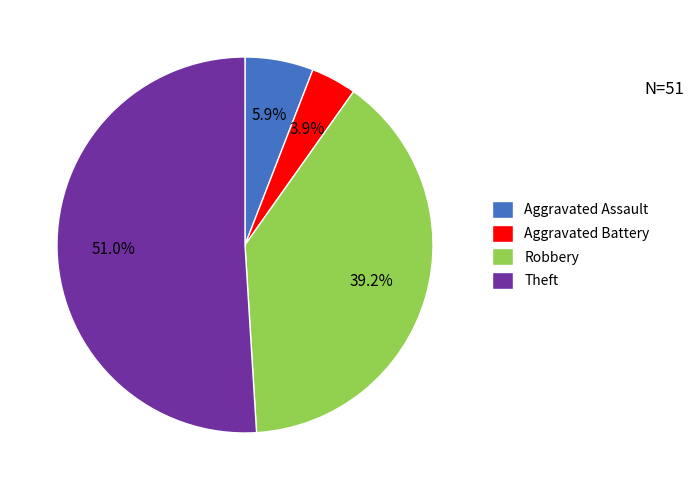

Which category has the smallest portion of the pie?

Aggravated Battery